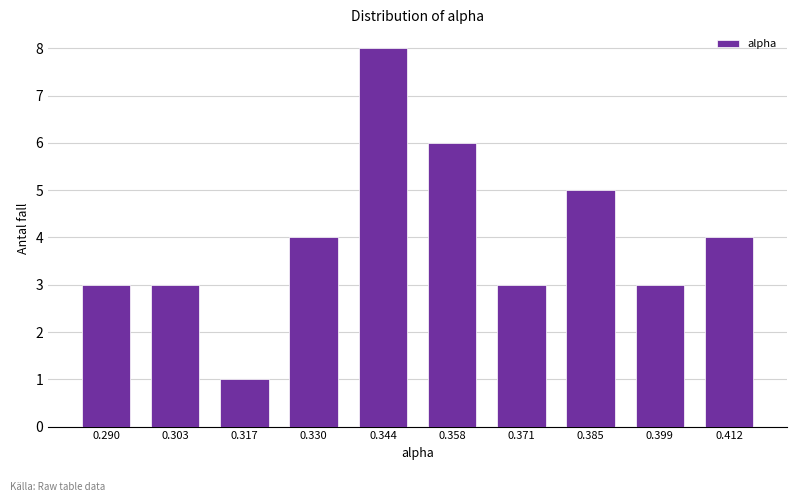

Reading left to right, extract all data points from this chart.

3	3	1	4	8	6	3	5	3	4